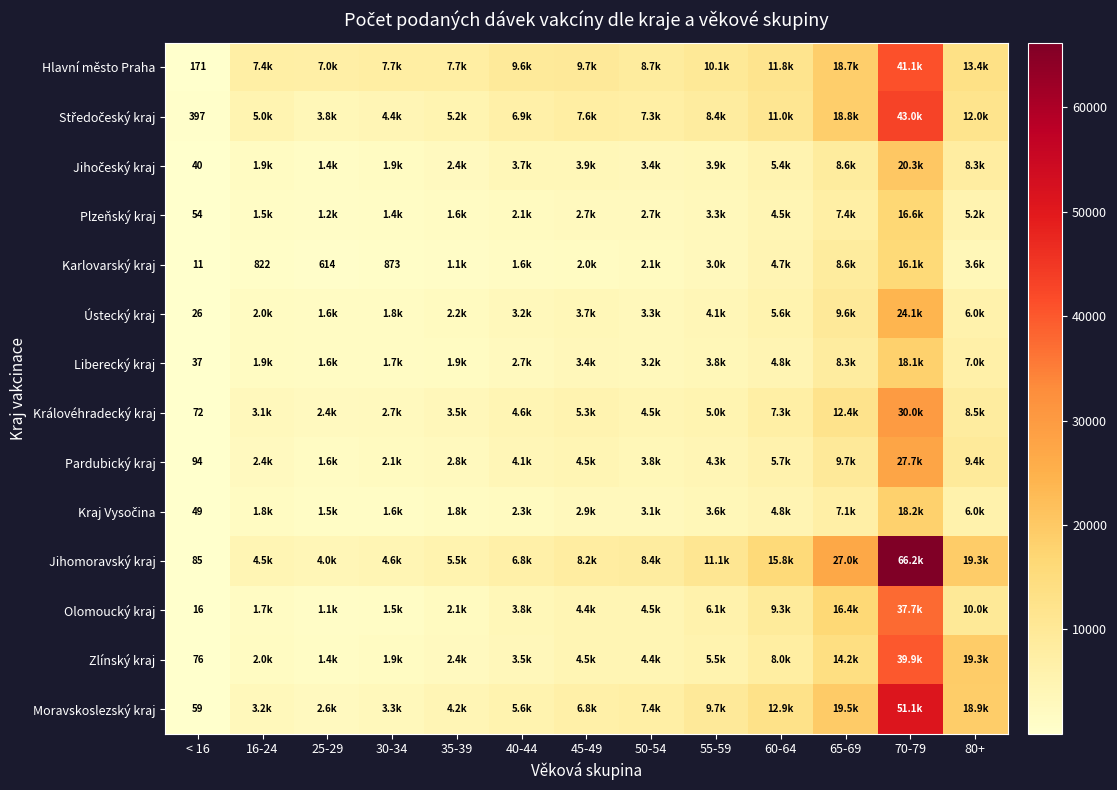

Is it true that Královéhradecký kraj equals 40 at < 16?

False